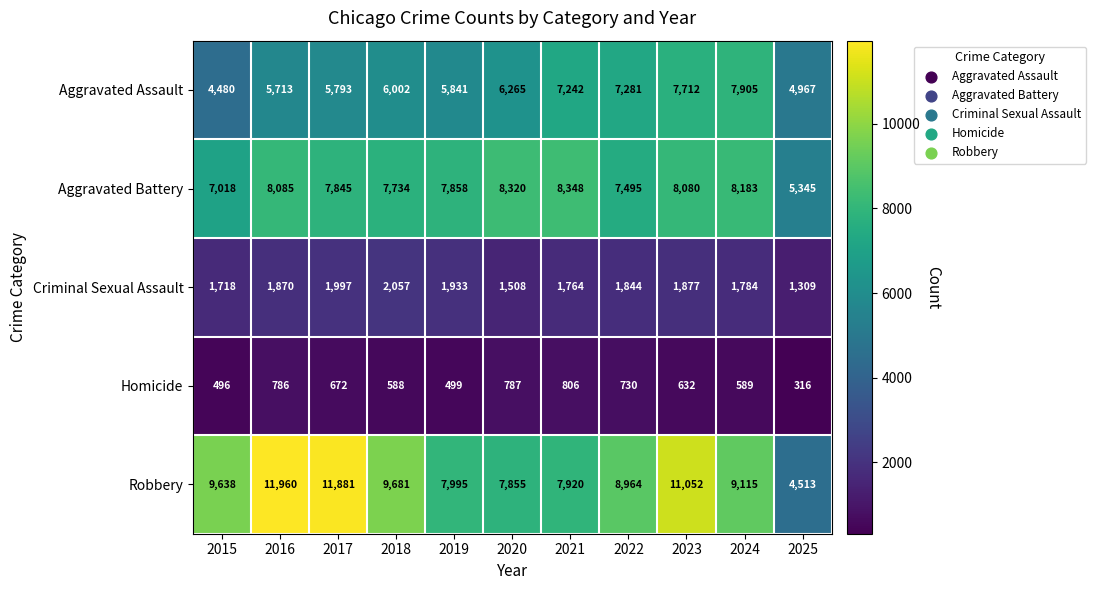

True or false: Homicide has a value of 151 at 2025.

False